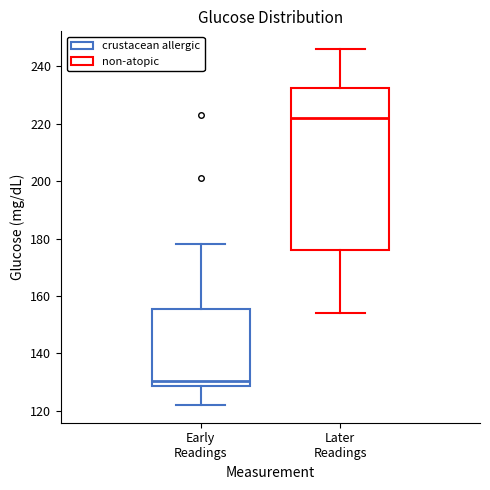

Which box has the lowest median line?

Early Readings